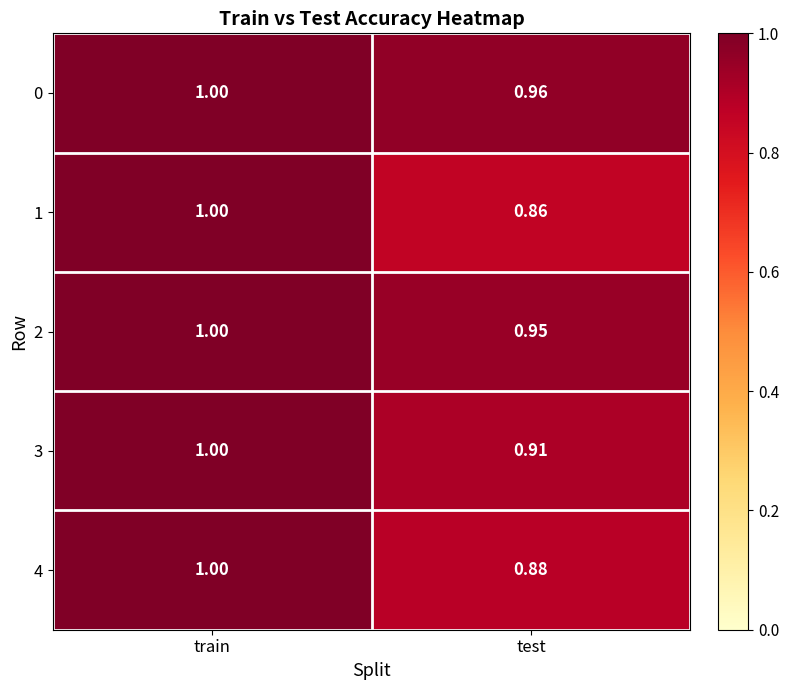

How many series are shown in this chart?

5